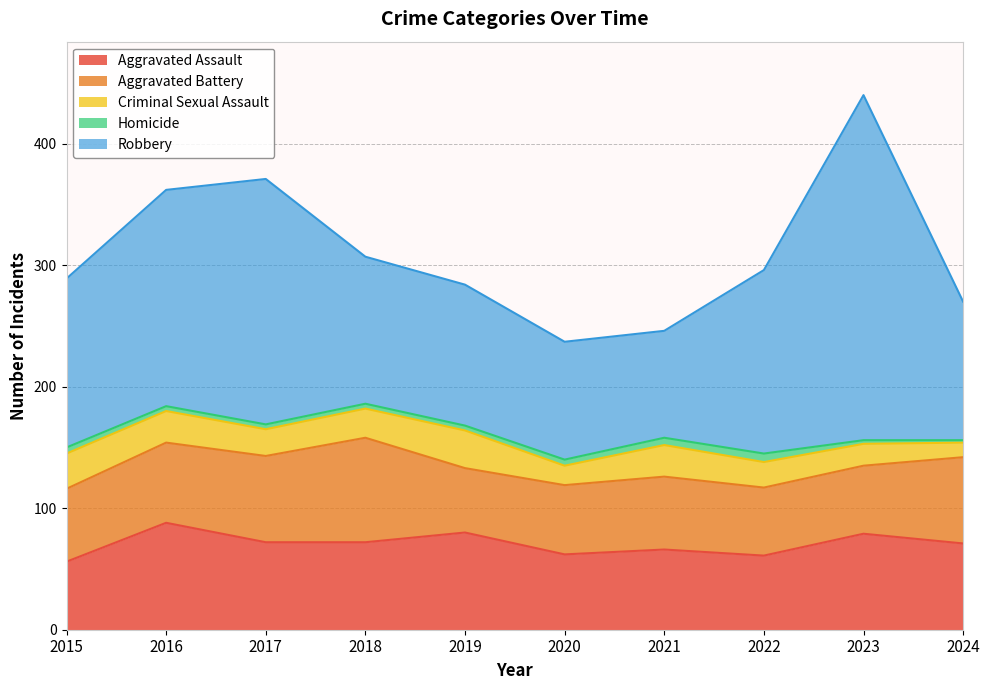

Which category has the lowest value in the Homicide series?

2024